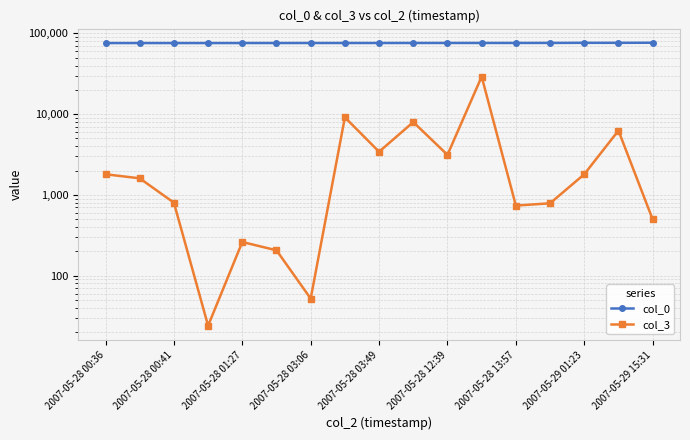

Which series has the widest spread of values?

col_3